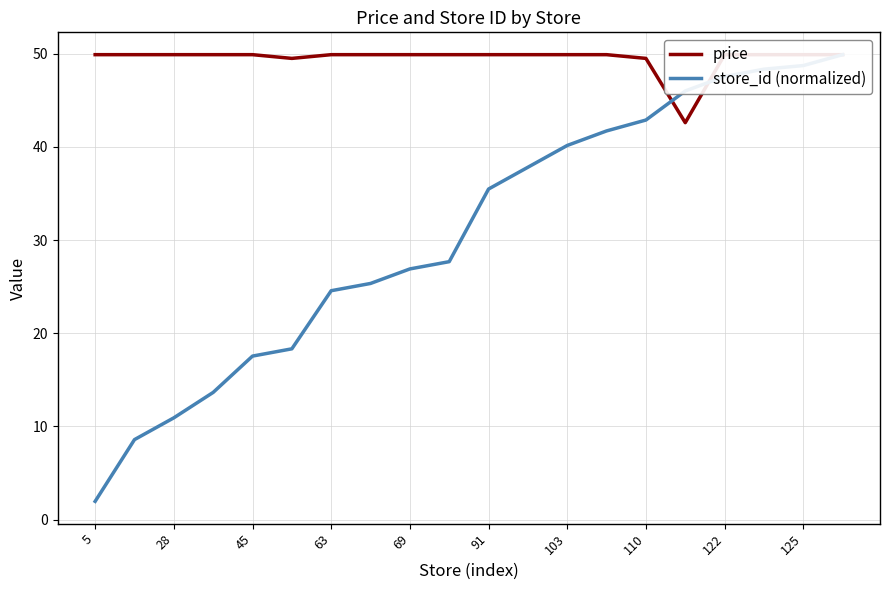

Does the chart have visible grid lines?

Yes